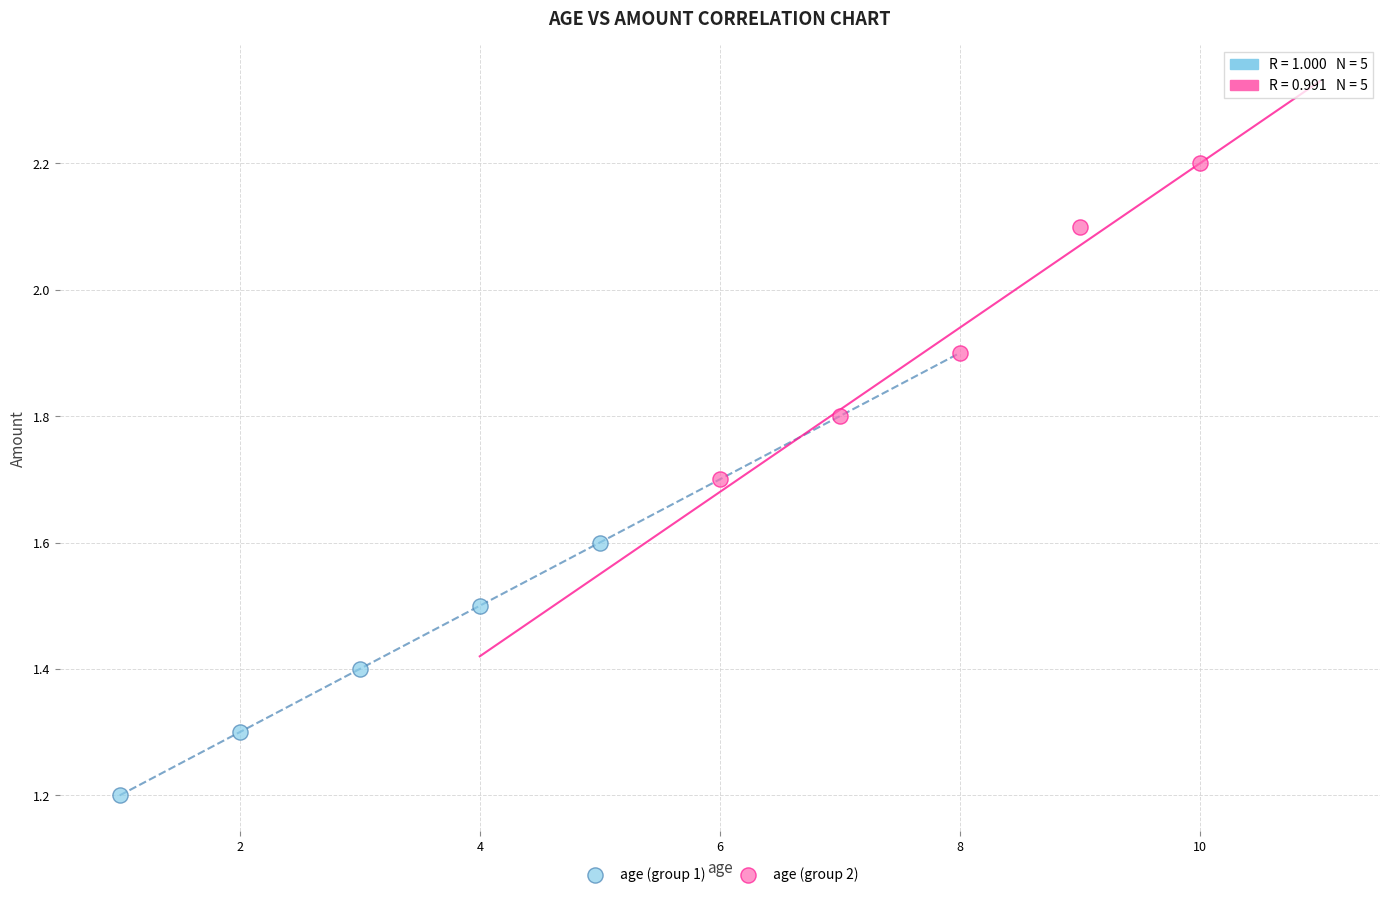

Which series has the widest spread of Y values?

age (group 2)